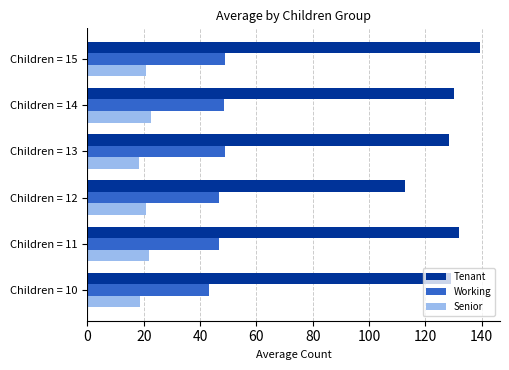

What is the total value across all series at Children = 11?

200.7